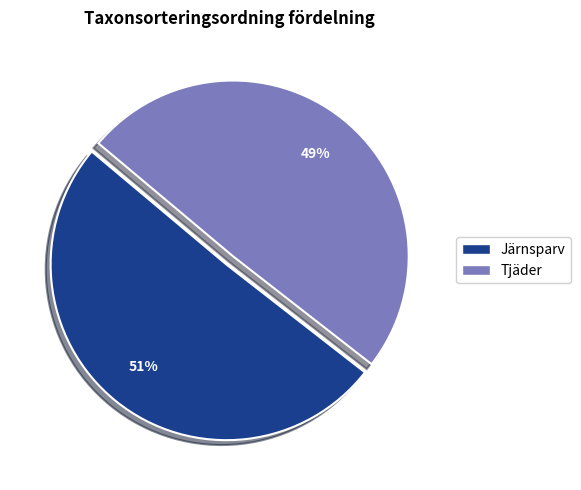

Between Tjäder and Järnsparv, which is larger?

Järnsparv